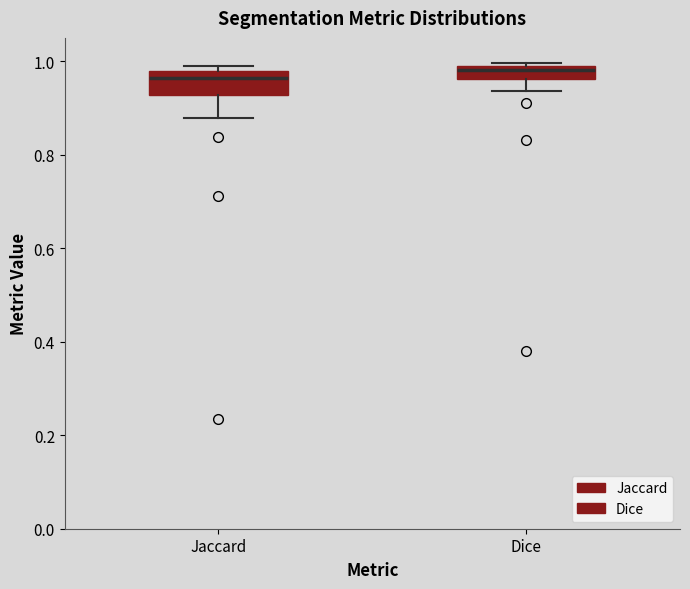

Comparing the boxes themselves (not the whiskers), which one is the tallest?

Jaccard